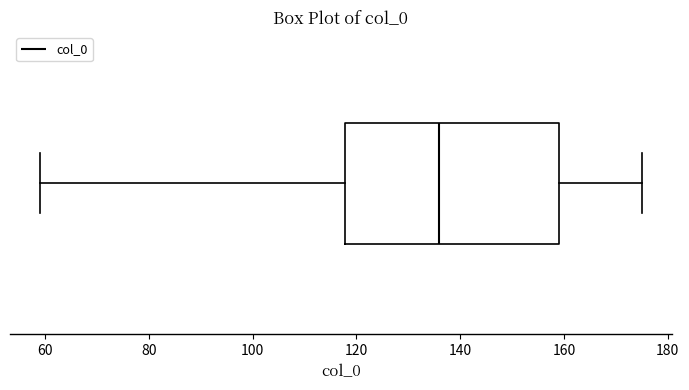

Read this box plot against the x-axis: the position of the median line, the range covered by the box, and the ends of both whiskers. The values are not printed on the chart, so give them approximately, as read against the axis.

median 136, box 118 to 160, whiskers 60 to 176